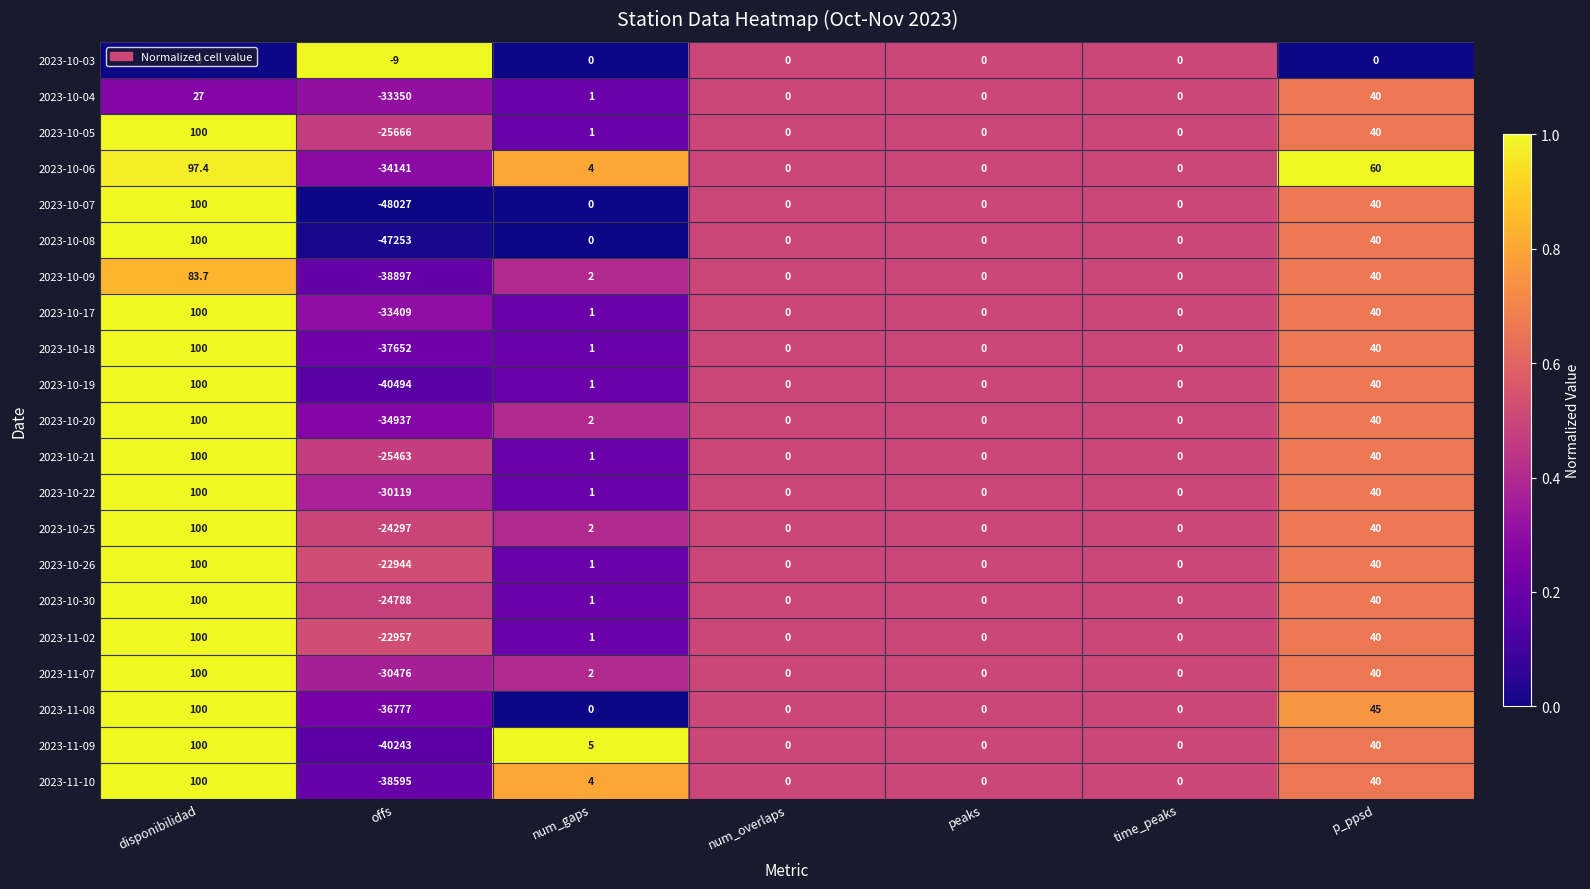

What is the total value across all series at offs?

-670494.0